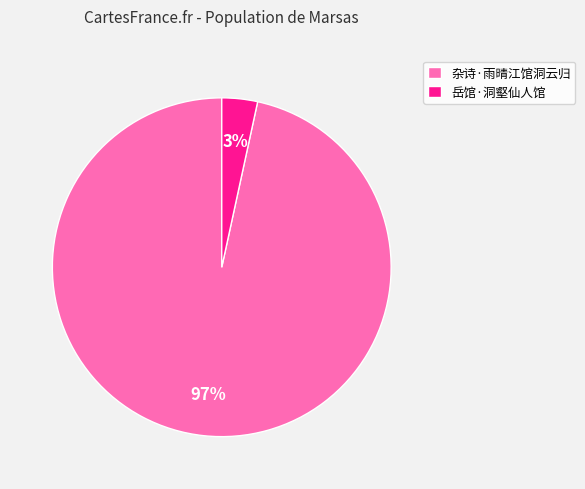

True or false: 杂诗·雨晴江馆洞云归 accounts for 85% of the total.

False